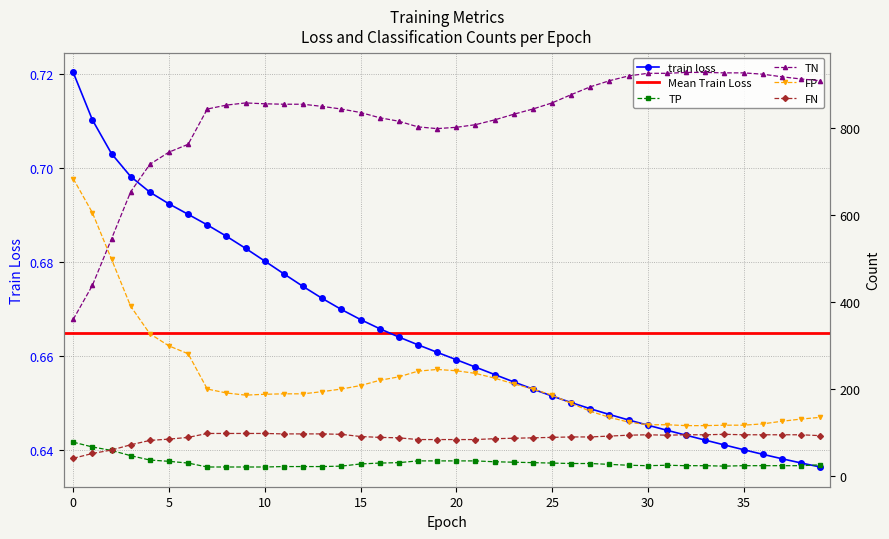

Does the chart have visible grid lines?

Yes